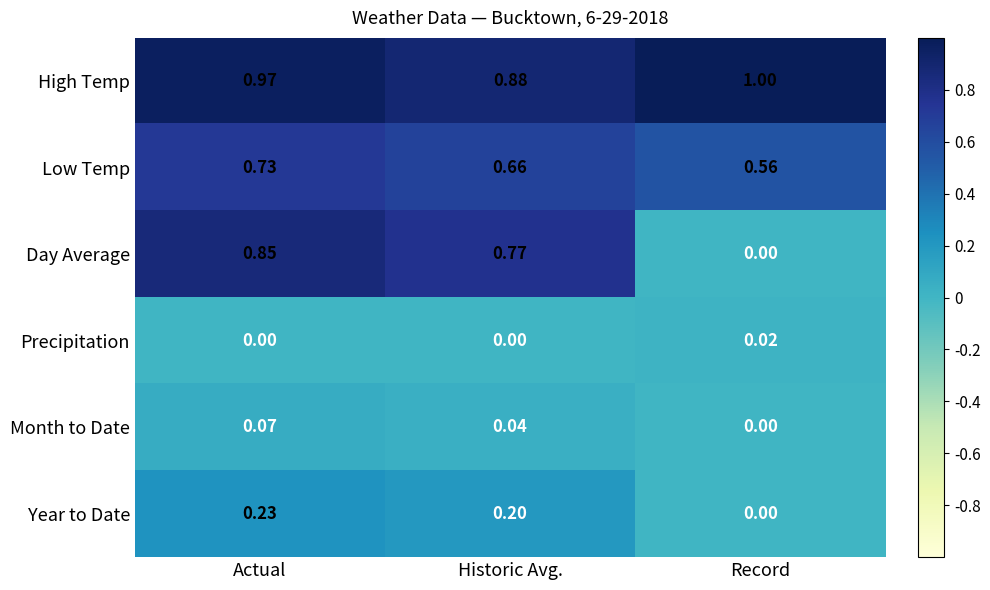

At which category is the sum across all series the highest?

Actual